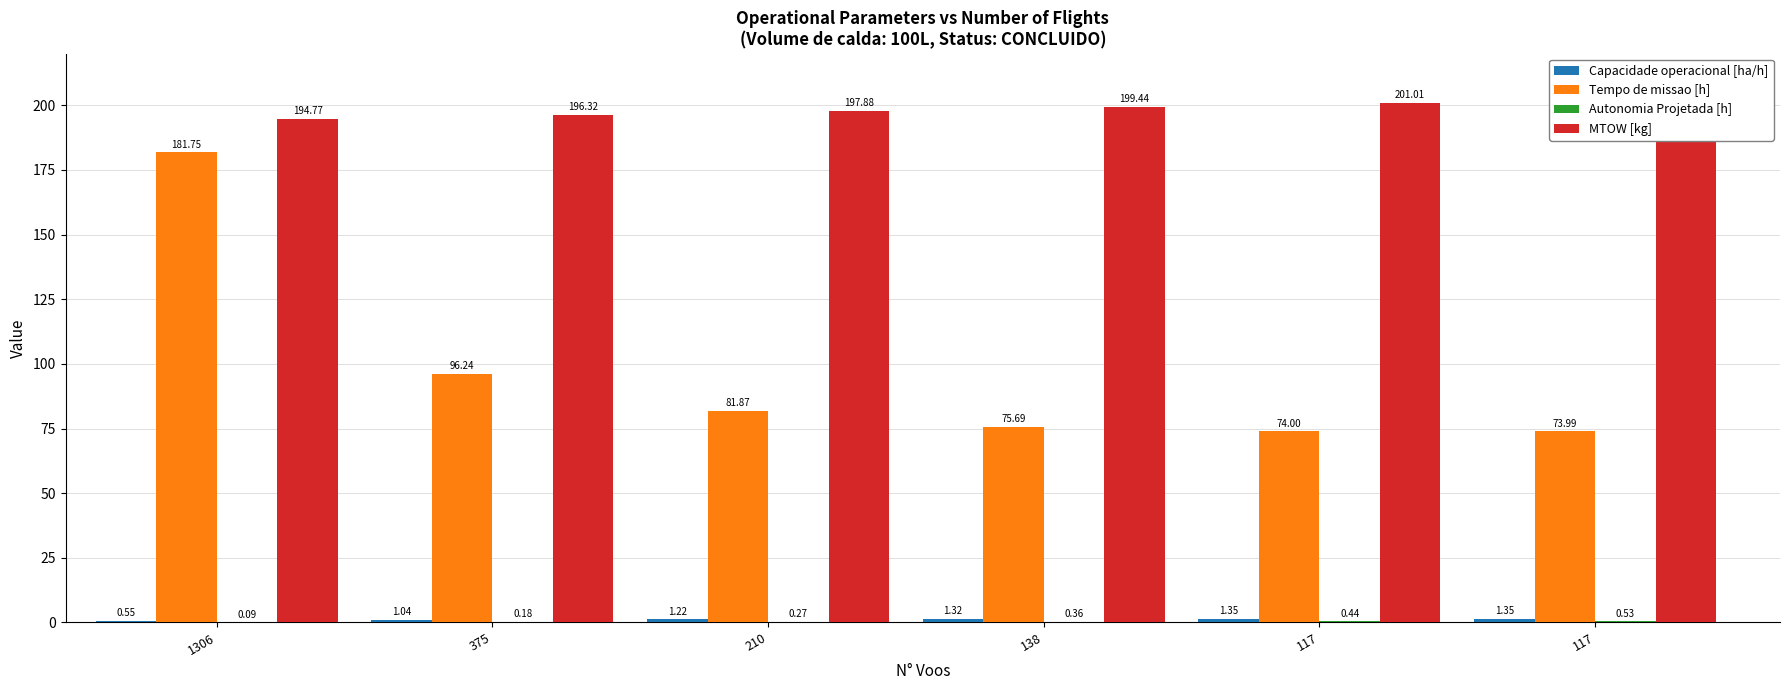

What is the difference between the highest and lowest values at 138?

199.1